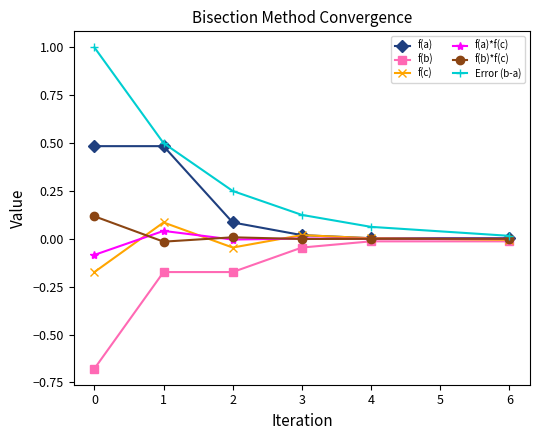

The f(b)*f(c) series shows 0.2 at 0. True or false?

False